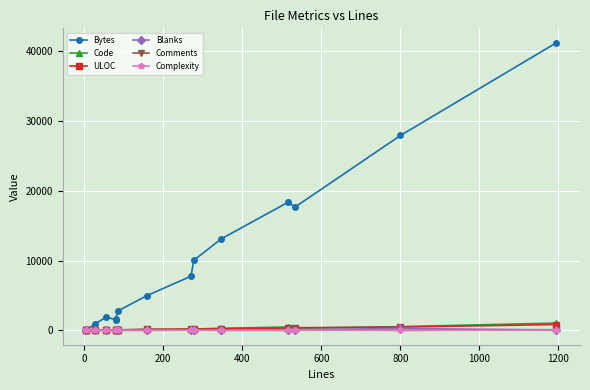

What is the total value across all series at 0?

58